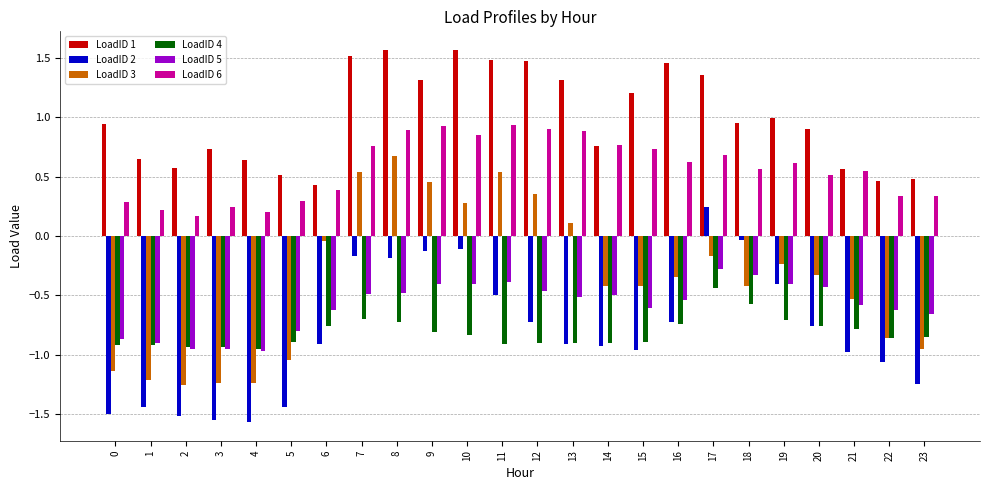

Which series has the largest total across all categories?

LoadID 1